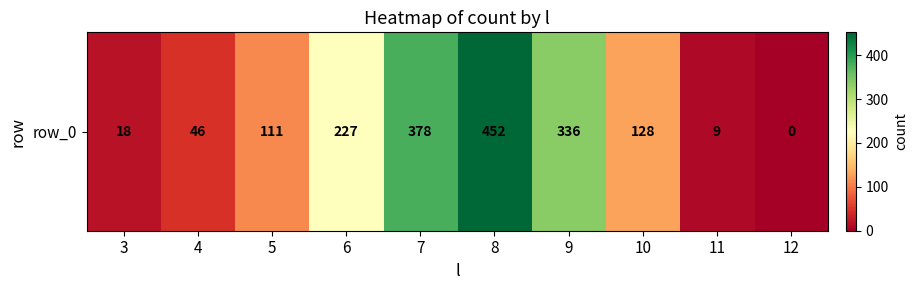

Reading left to right, transcribe all the data shown in this chart.

3=18	4=46	5=111	6=227	7=378	8=452	9=336	10=128	11=9	12=0